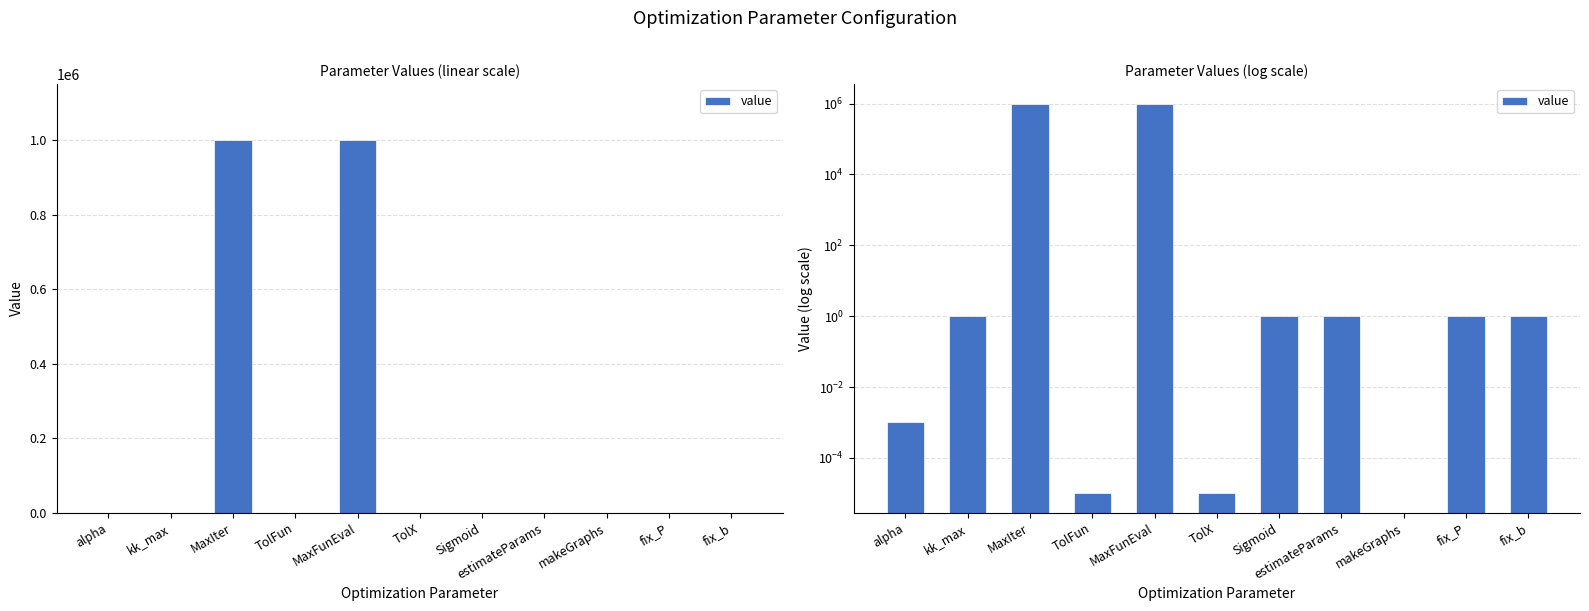

Reading right to left, extract all data points from this chart.

fix_b=1.0	fix_P=1.0	makeGraphs=0.0	estimateParams=1.0	Sigmoid=1.0	TolX=0.0	MaxFunEval=1000000.0	TolFun=0.0	MaxIter=1000000.0	kk_max=1.0	alpha=0.0